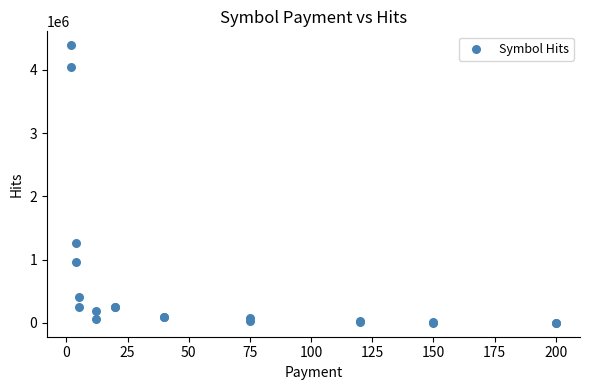

What Y value in the scatter plot is closest to 2196188?

1268950